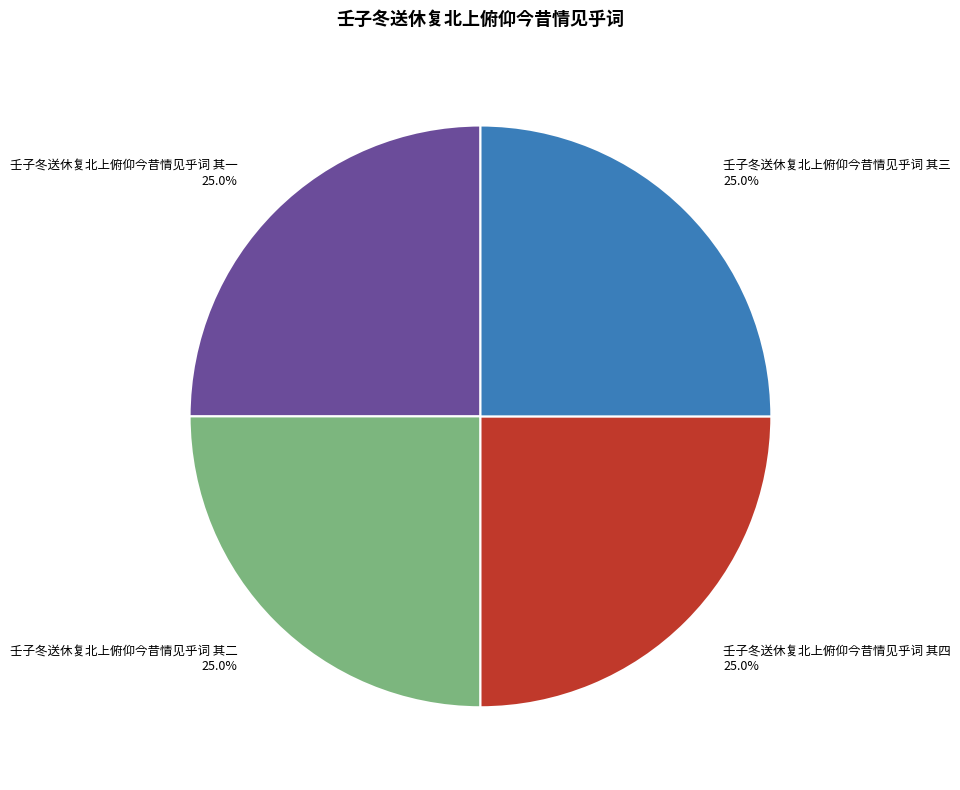

True or false: 壬子冬送休复北上俯仰今昔情见乎词 其四 accounts for 25% of the total.

True